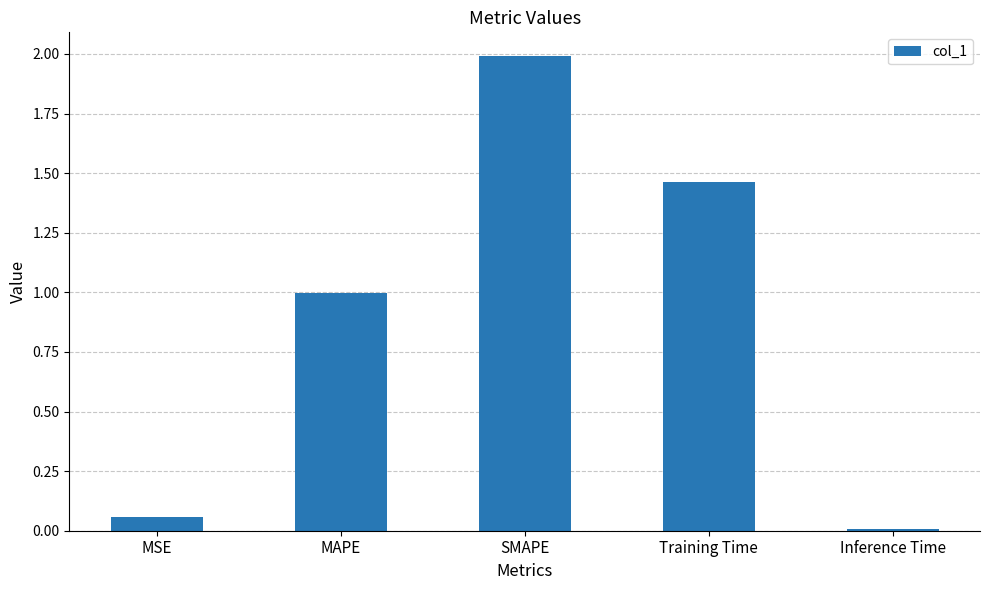

What is the difference between the maximum and minimum values?

2.0